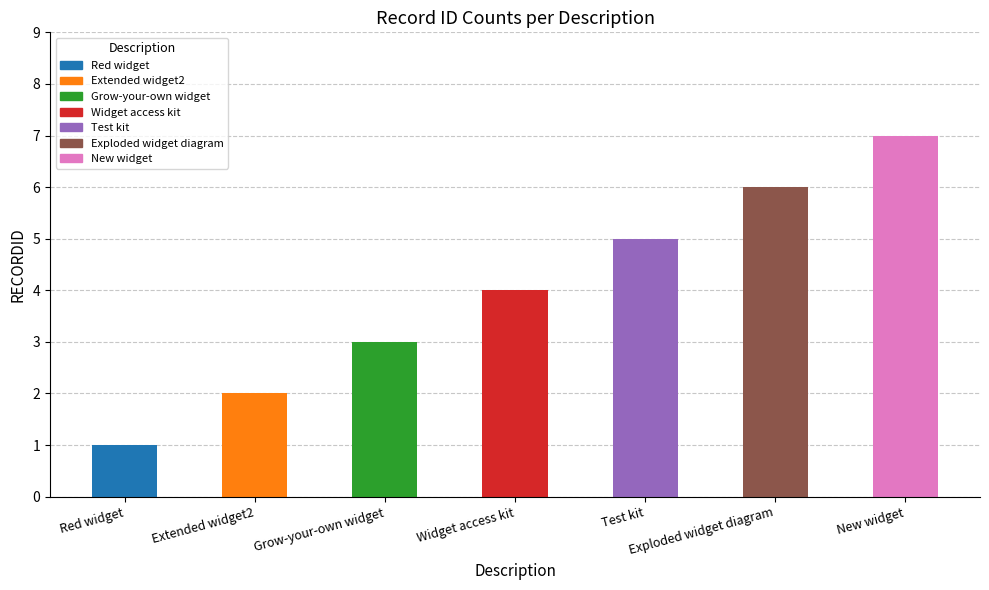

At which category does the chart reach its minimum across all series?

Red widget